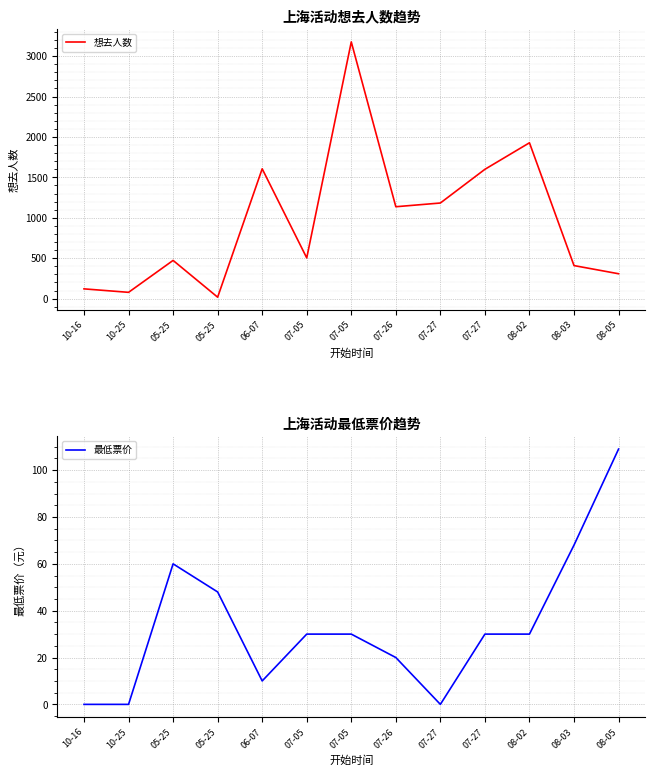

Rank the series by their maximum value, from lowest to highest.

最低票价, 想去人数